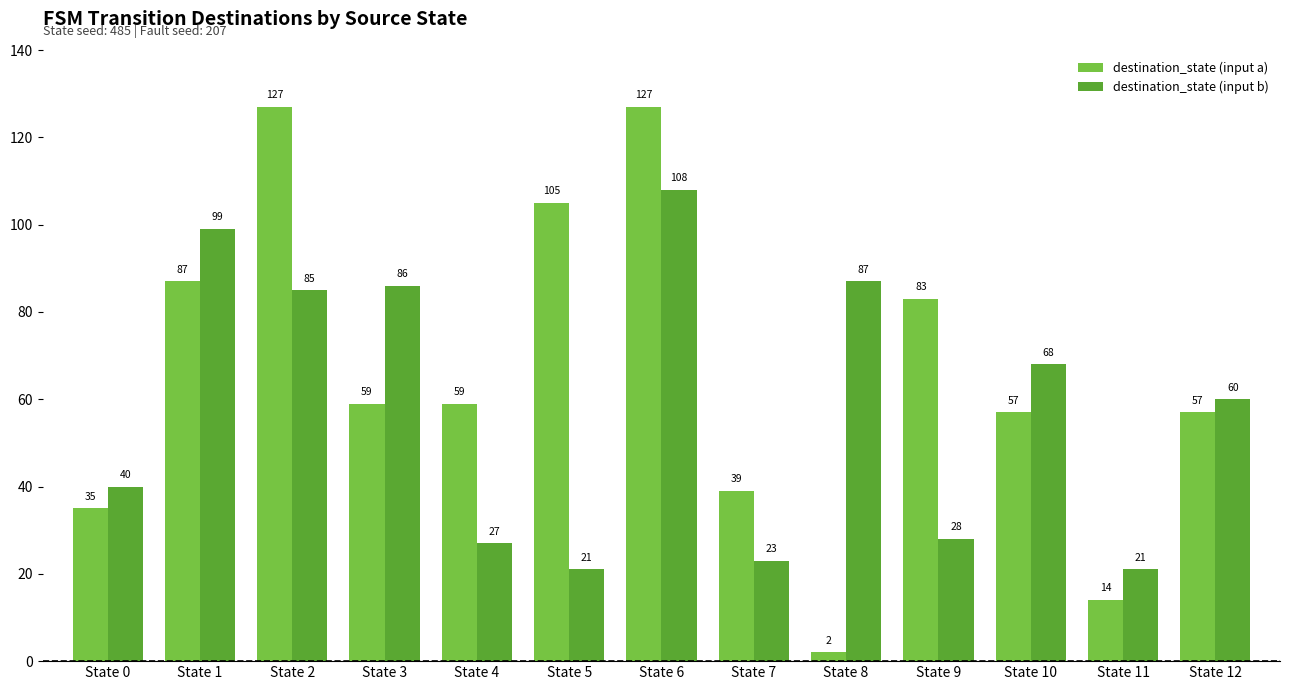

The destination_state (input b) series shows 16 at State 7. True or false?

False